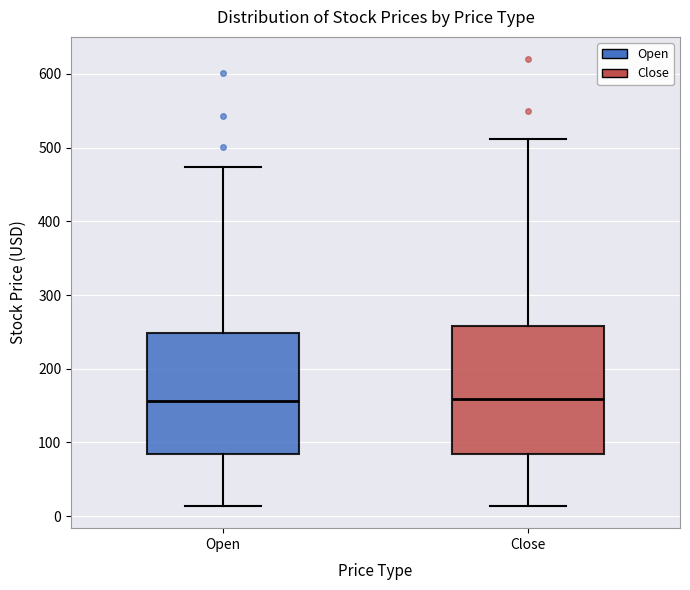

Reading left to right, read every box against the y-axis: the position of its median line, the range the box covers, and the ends of its whiskers. The values are not printed on the chart, so give them approximately, as read against the axis.

Open: median 160, box 80 to 250, whiskers 10 to 470
Close: median 160, box 80 to 260, whiskers 10 to 510